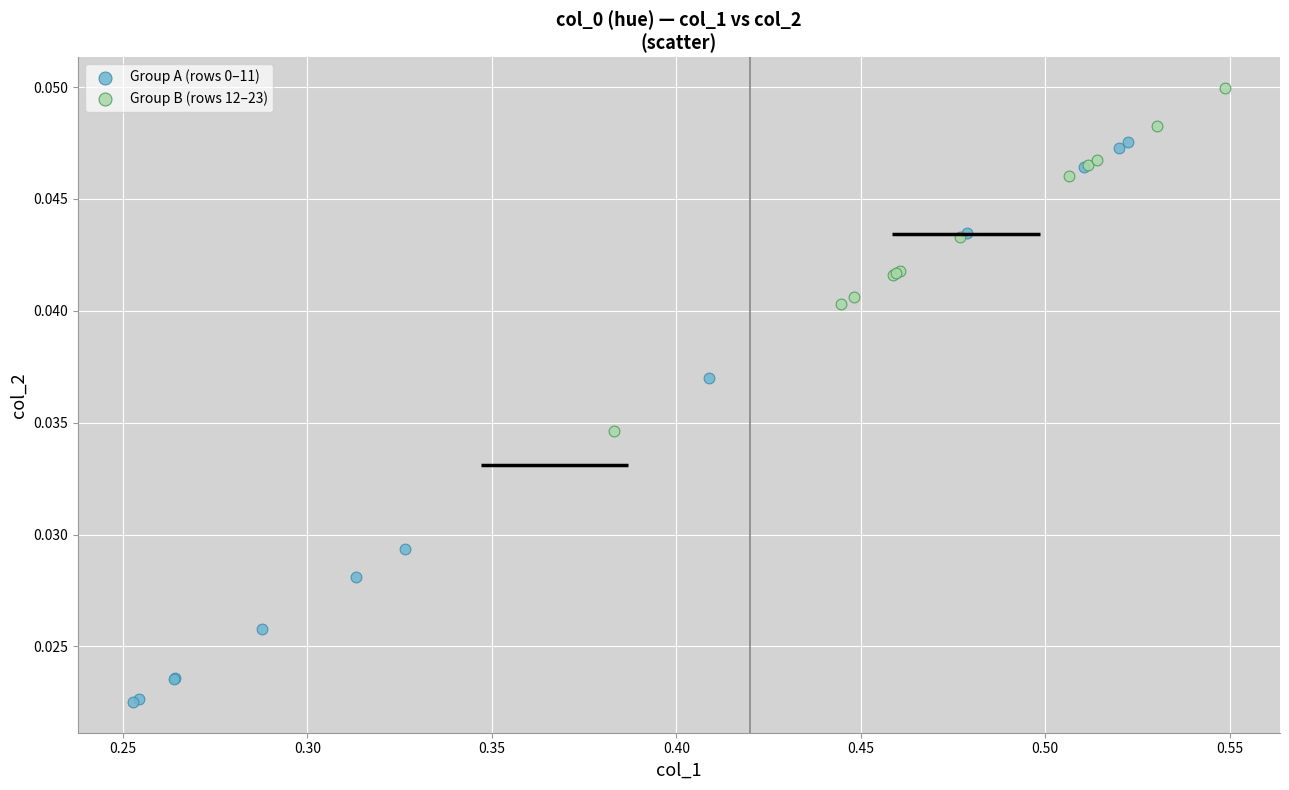

Which series contains the highest Y value?

Group B (rows 12–23)